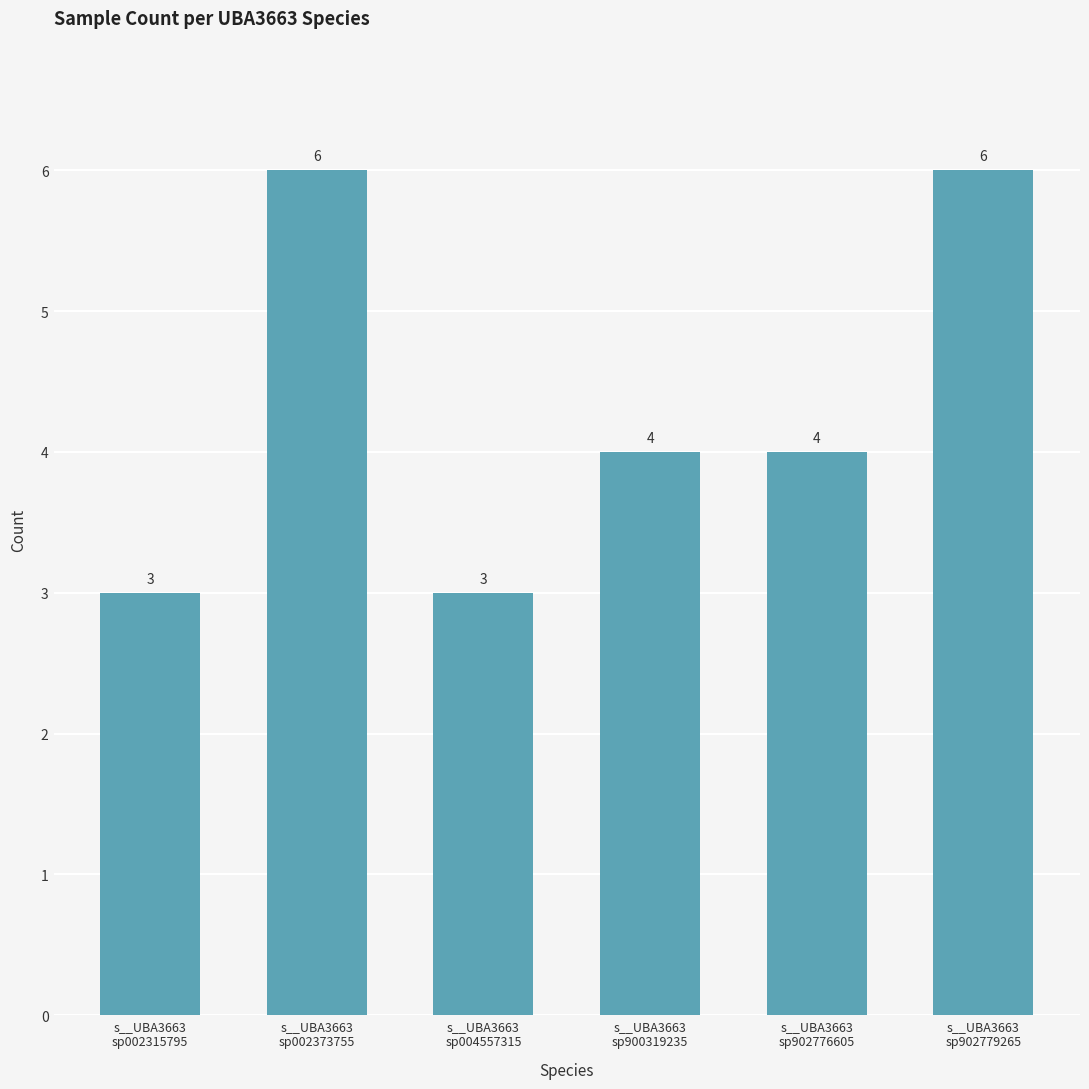

What is the change in value from s__UBA3663
sp002315795 to s__UBA3663
sp900319235?

+1